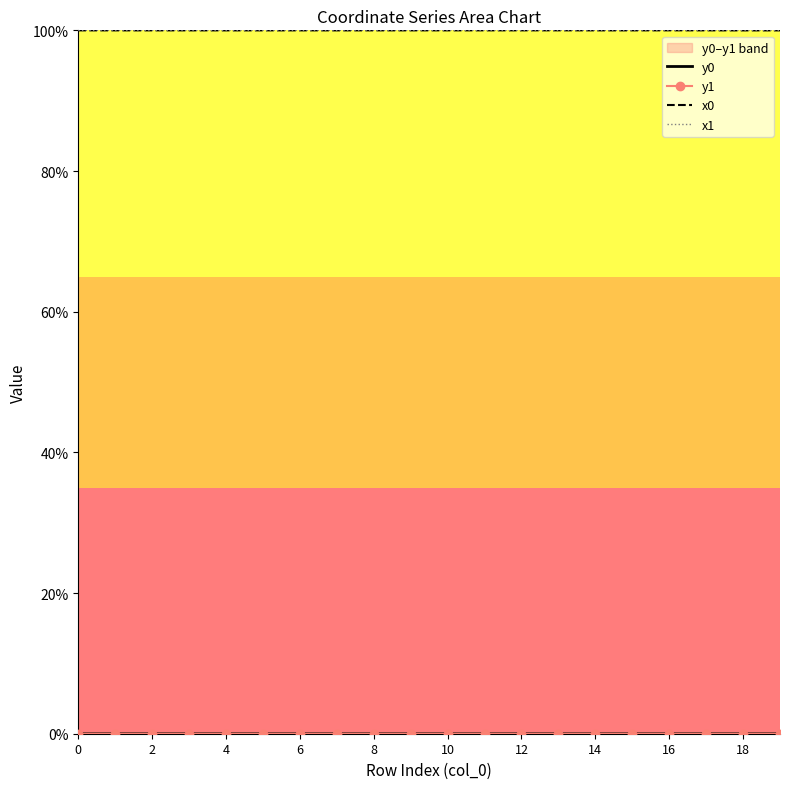

Between 10 and 4, which is larger?

10